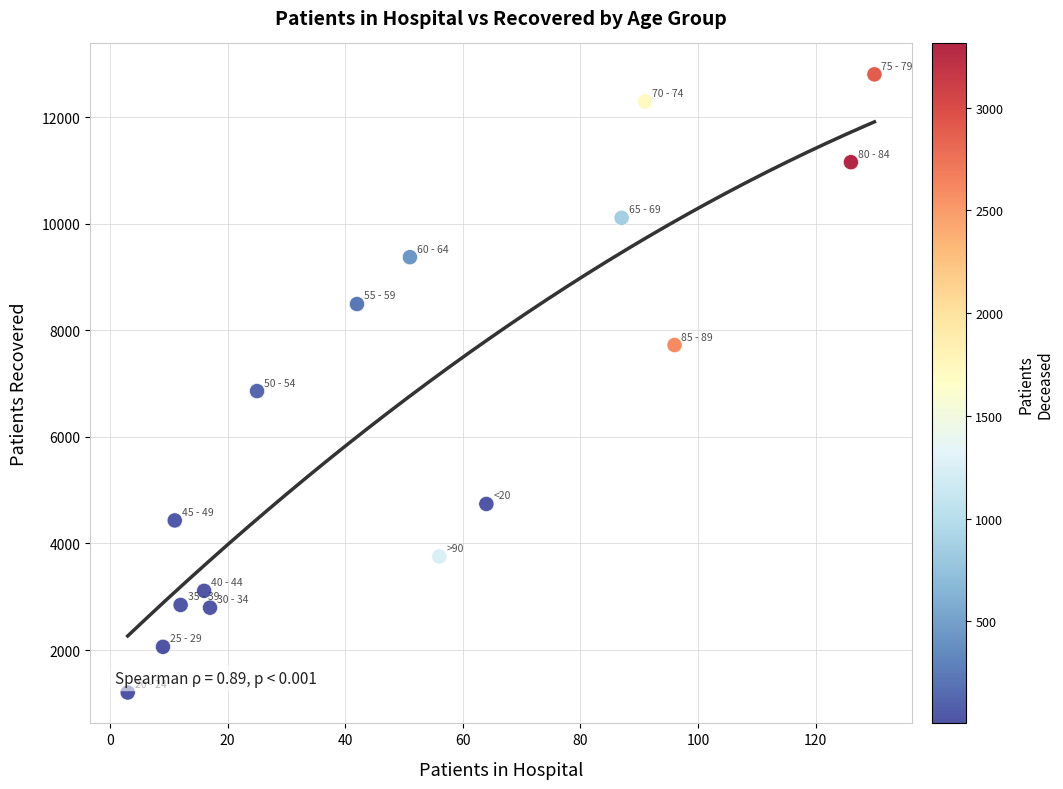

What is the range of X values (max minus min)?

127